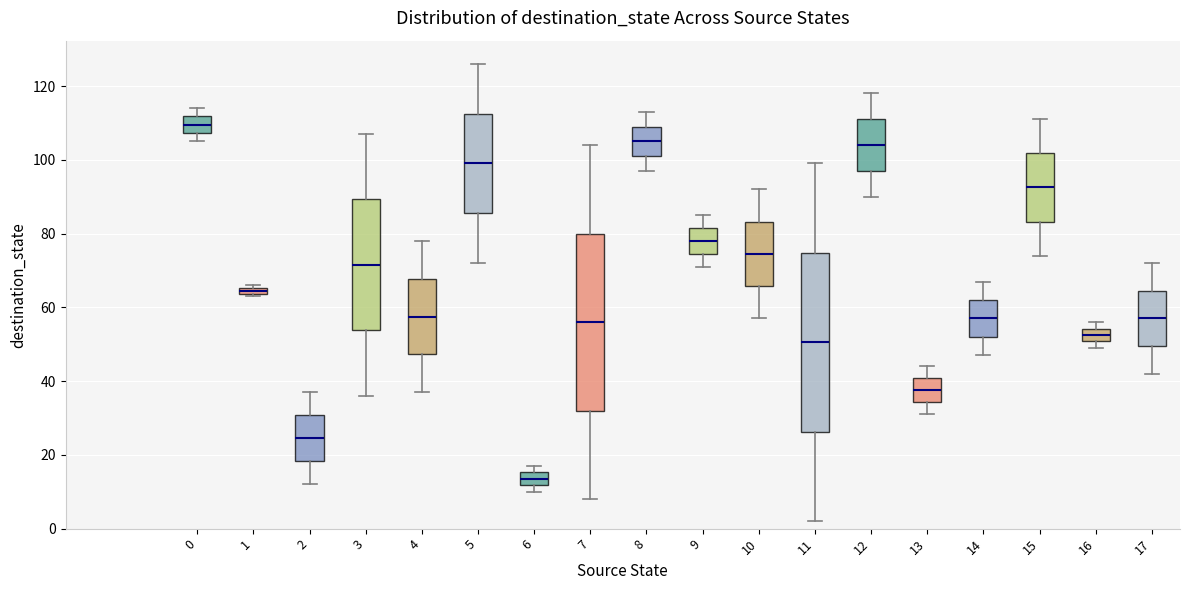

Where does the upper whisker of the box at x = 15 end on the y-axis? The values are not printed on the chart, so give them approximately, as read against the axis.

112